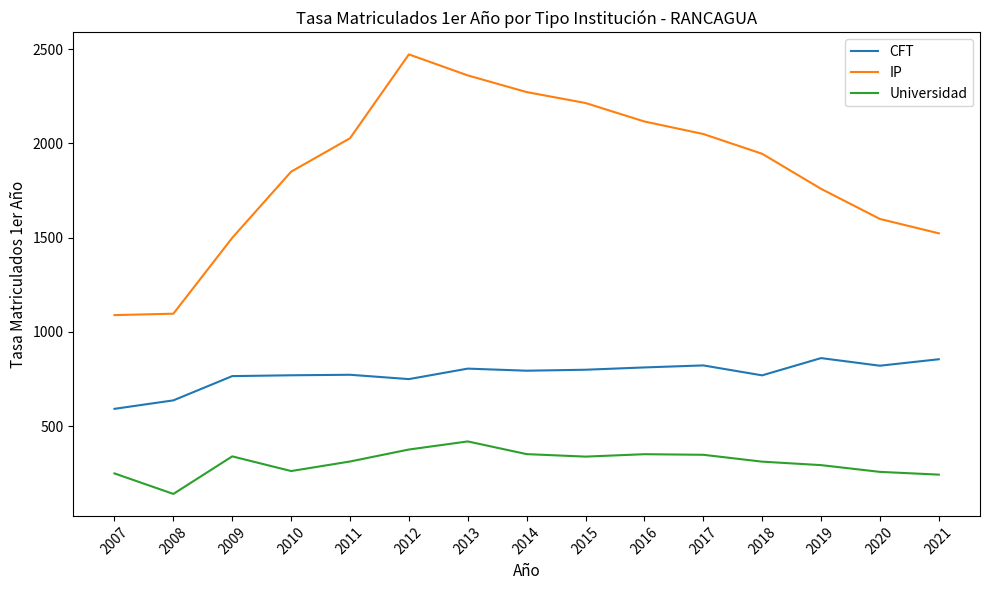

Is it true that Universidad equals 482.7 at 2017?

False